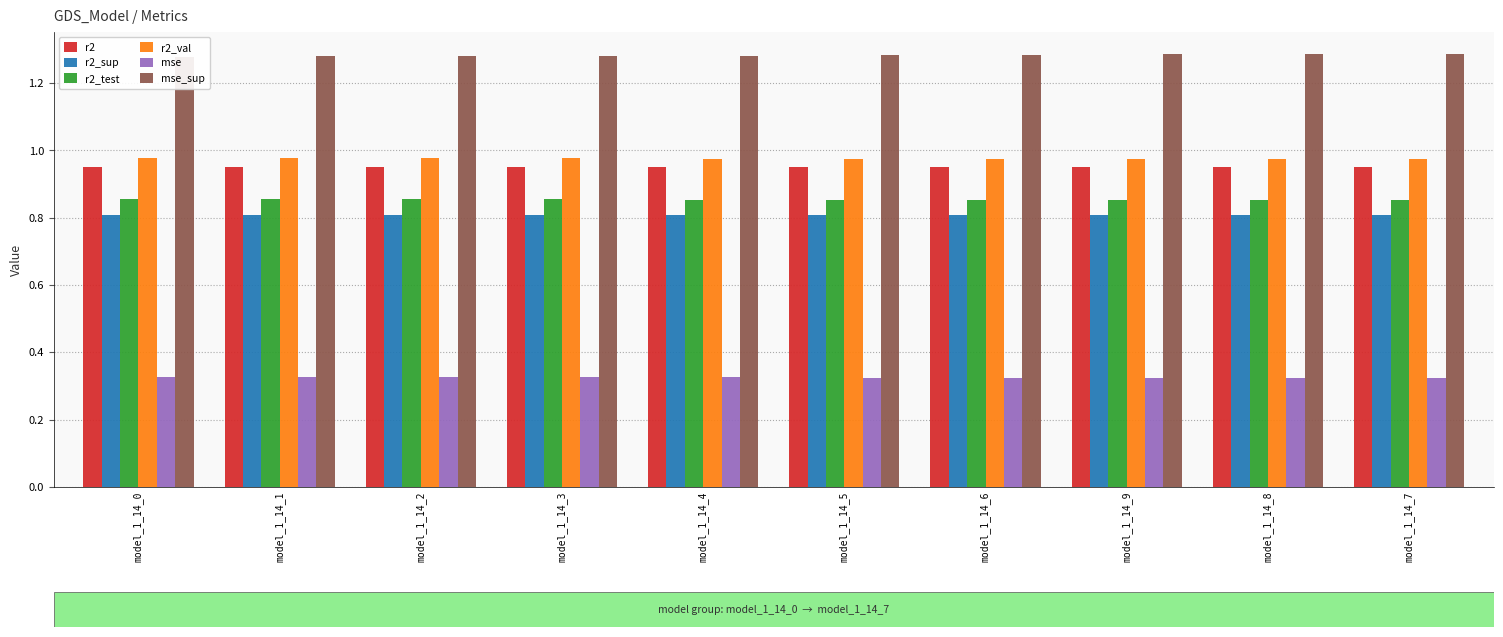

Reading left to right, list all the values displayed in this chart.

r2: 1.0	1.0	1.0	1.0	1.0	1.0	1.0	1.0	1.0	1.0
r2_sup: 0.8	0.8	0.8	0.8	0.8	0.8	0.8	0.8	0.8	0.8
r2_test: 0.9	0.9	0.9	0.9	0.9	0.9	0.9	0.9	0.9	0.9
r2_val: 1.0	1.0	1.0	1.0	1.0	1.0	1.0	1.0	1.0	1.0
mse: 0.3	0.3	0.3	0.3	0.3	0.3	0.3	0.3	0.3	0.3
mse_sup: 1.3	1.3	1.3	1.3	1.3	1.3	1.3	1.3	1.3	1.3